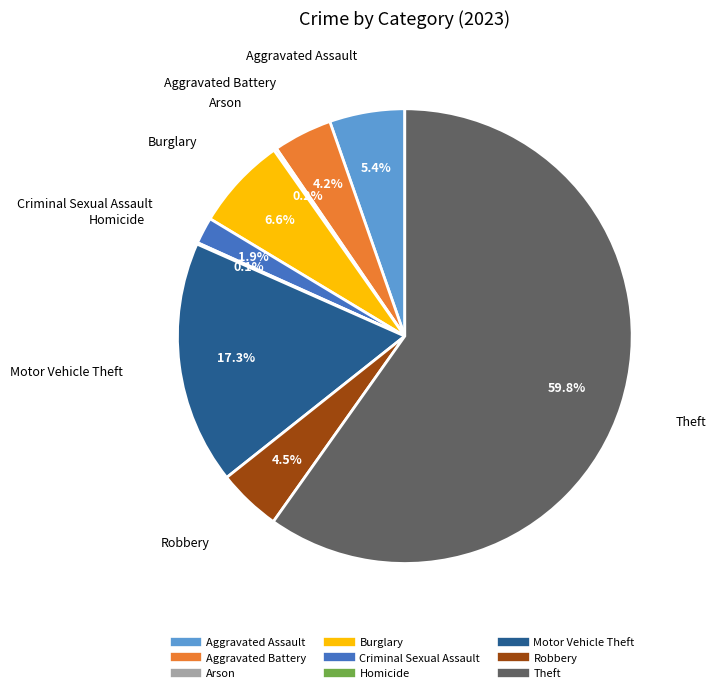

The Motor Vehicle Theft slice represents 8% of the pie. True or false?

False